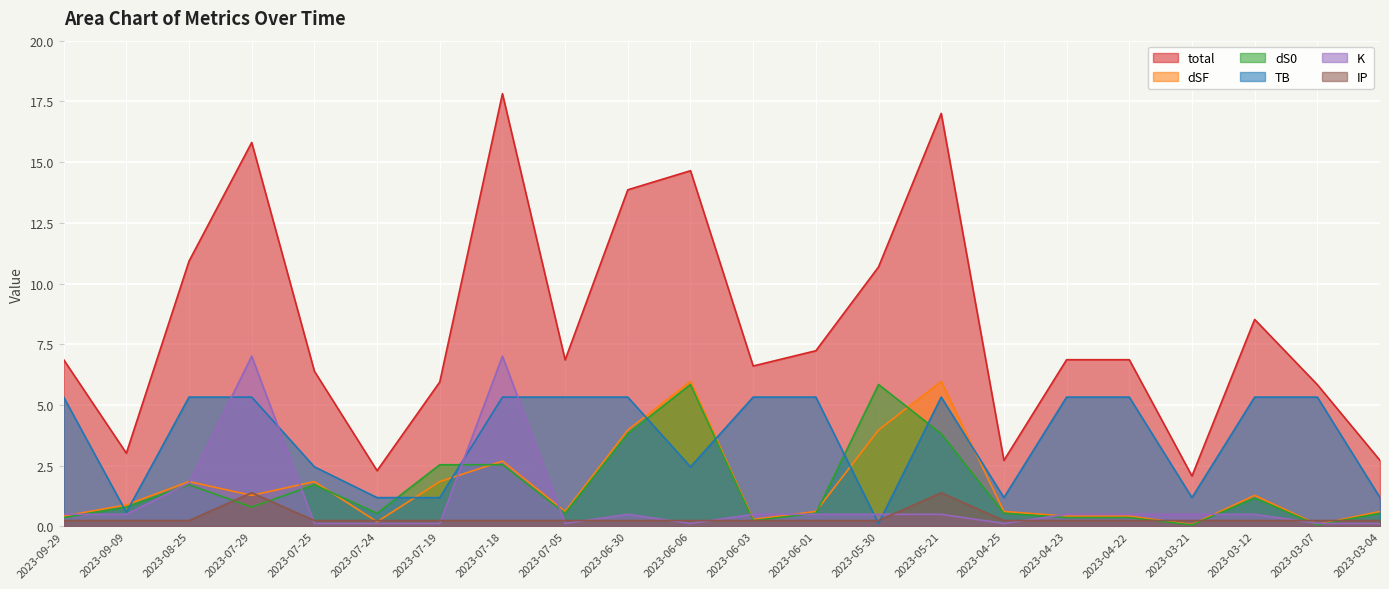

Which series ends up on top after the final intersection of TB and dS0?

TB